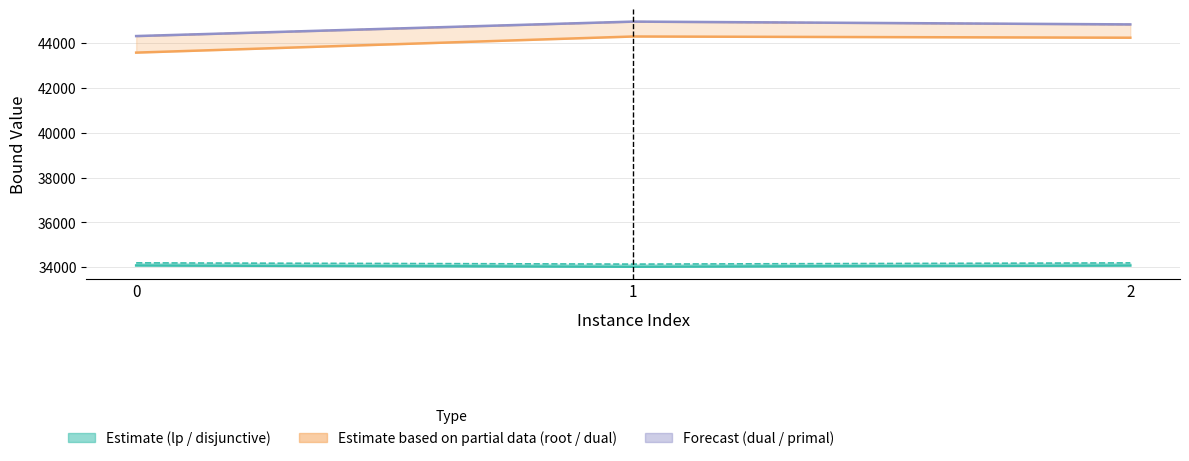

What is the difference between the maximum and minimum values in the dualBound series?

644.7